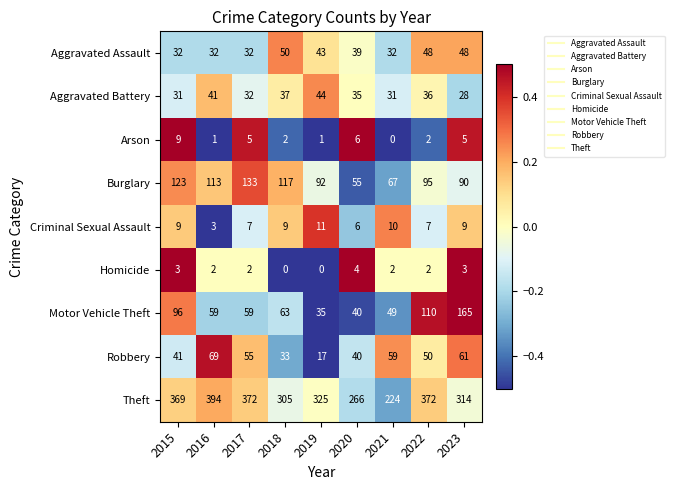

How many distinct data groups are displayed?

9